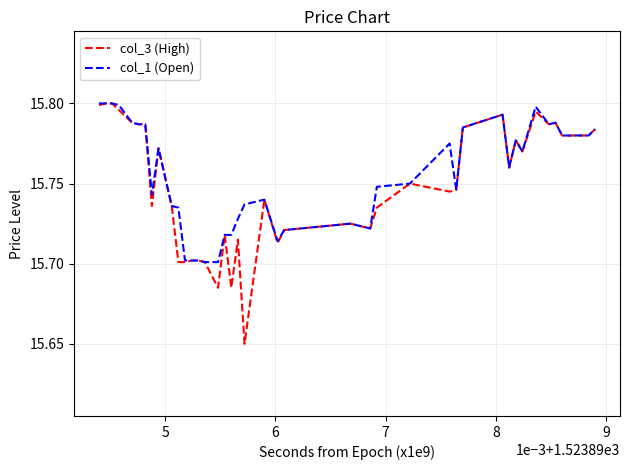

How many categories are shown in the chart?

40